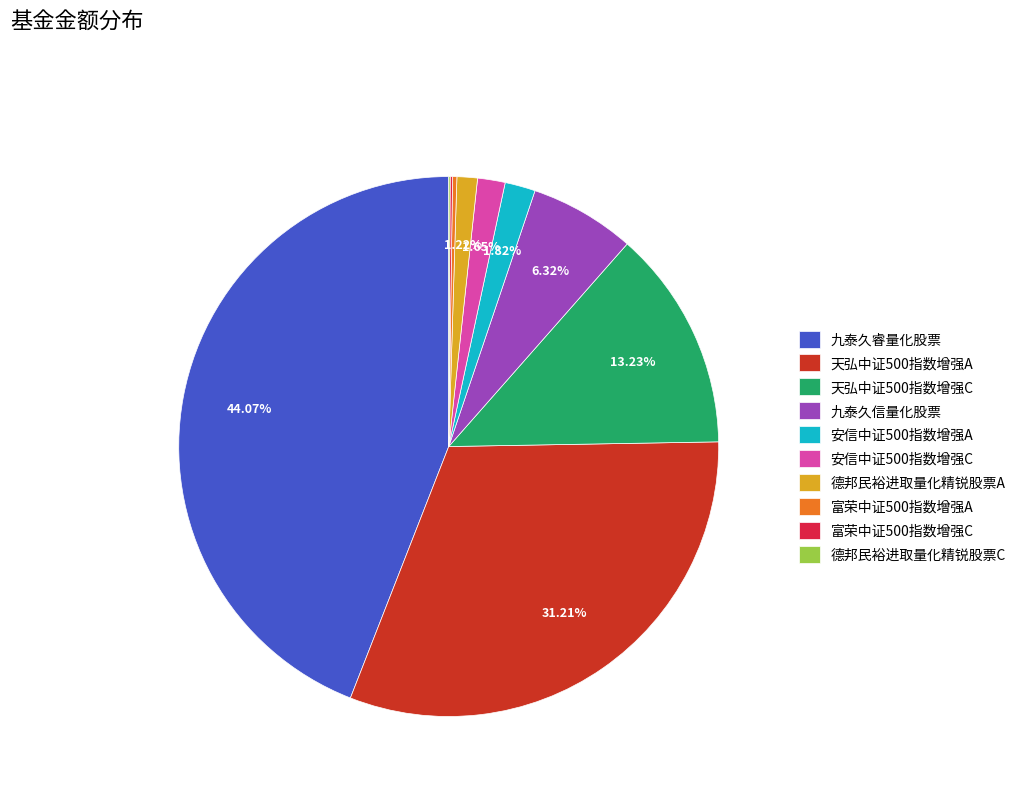

Which has a higher value, 九泰久睿量化股票 or 九泰久信量化股票?

九泰久睿量化股票